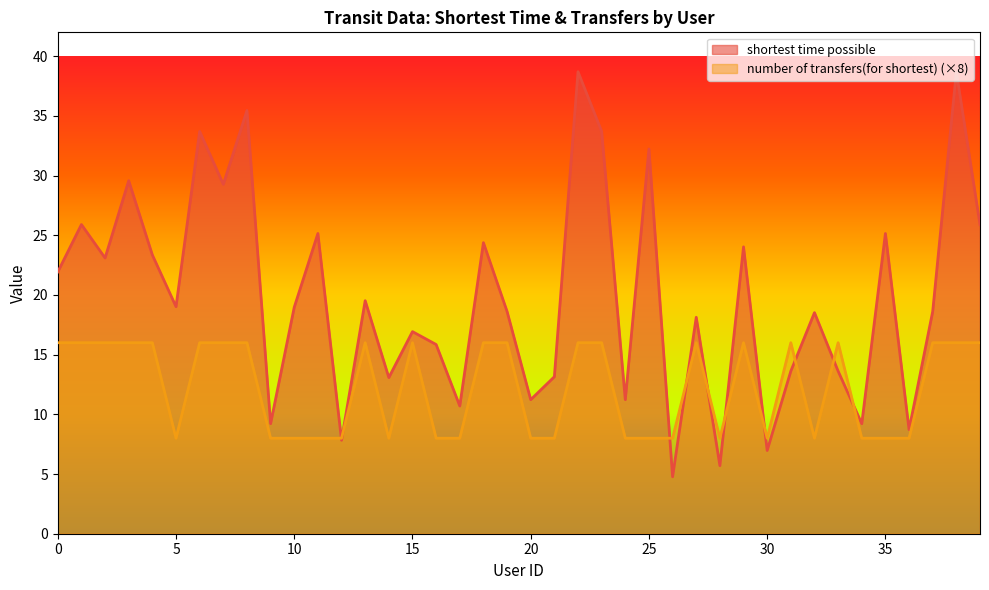

Rank the series at 27 from highest to lowest value.

shortest time possible, number of transfers(for shortest)